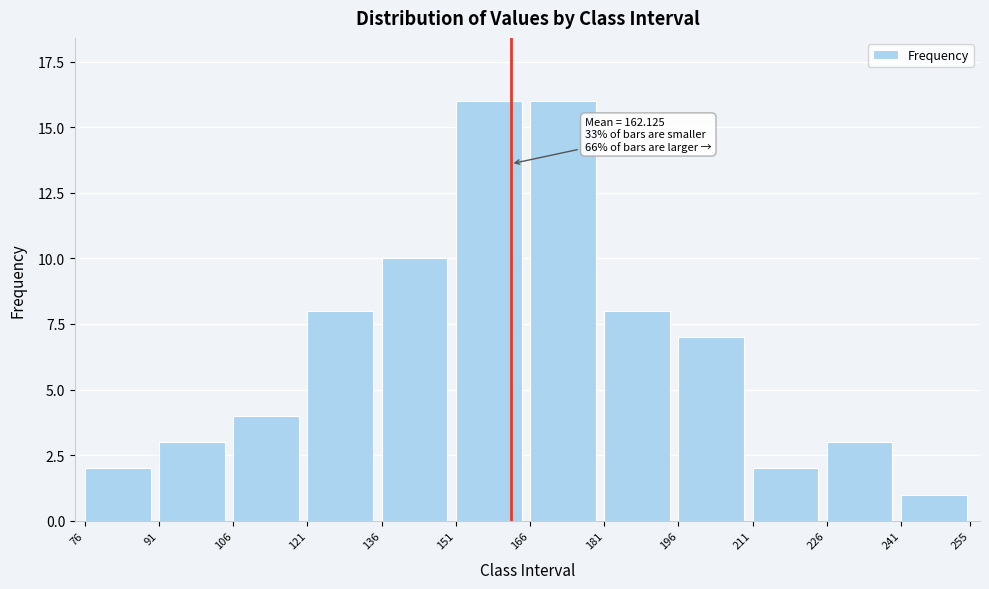

Reading left to right, what are all the values shown in this chart?

76=2	91=3	106=4	121=8	136=10	151=16	166=16	181=8	196=7	211=2	226=3	241=1